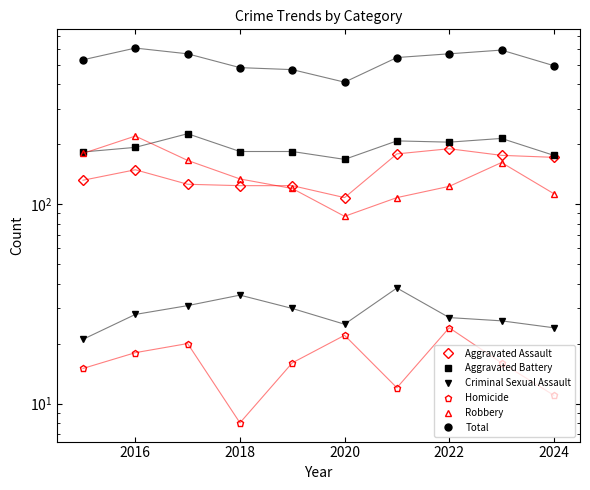

Between 2016 and 2018, which is larger?

2016